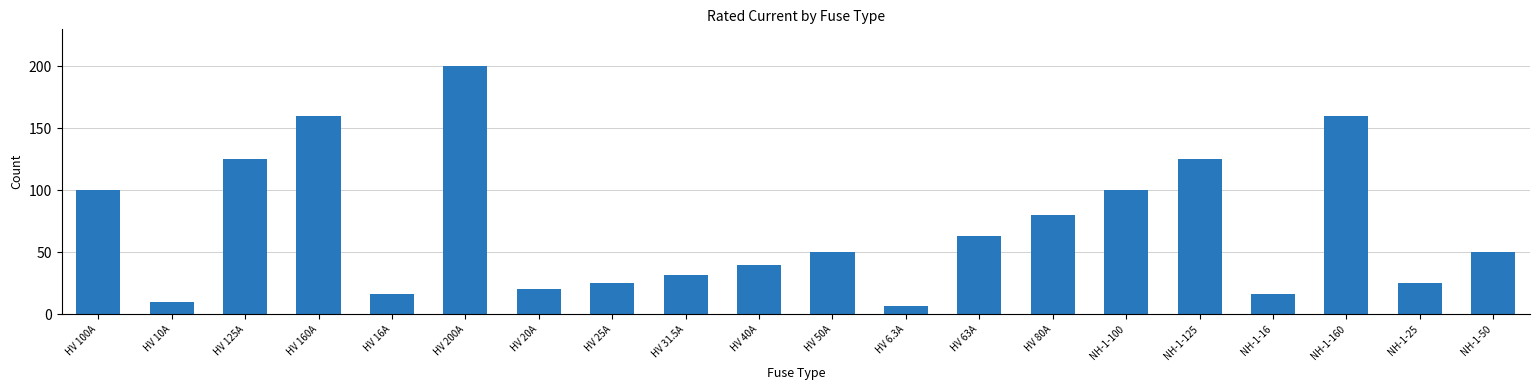

What is the maximum value shown in the chart?

200.0